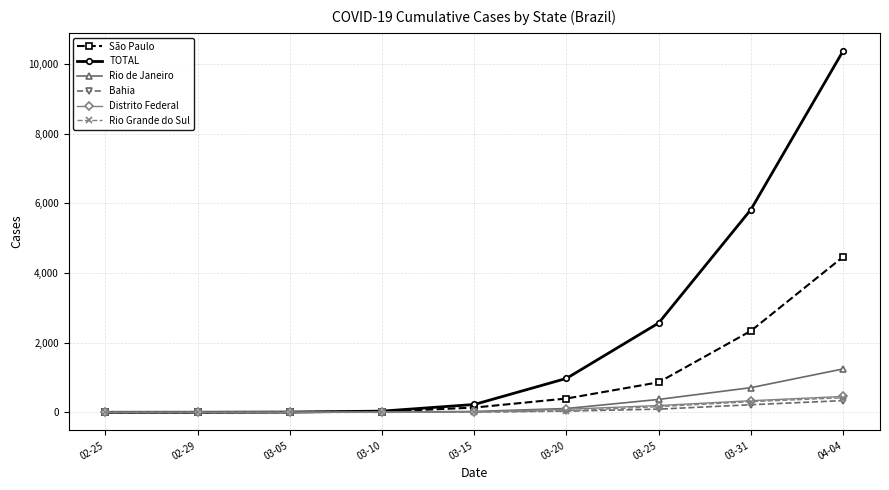

What are all the series names shown in the legend?

São Paulo, TOTAL, Rio de Janeiro, Bahia, Distrito Federal, Rio Grande do Sul